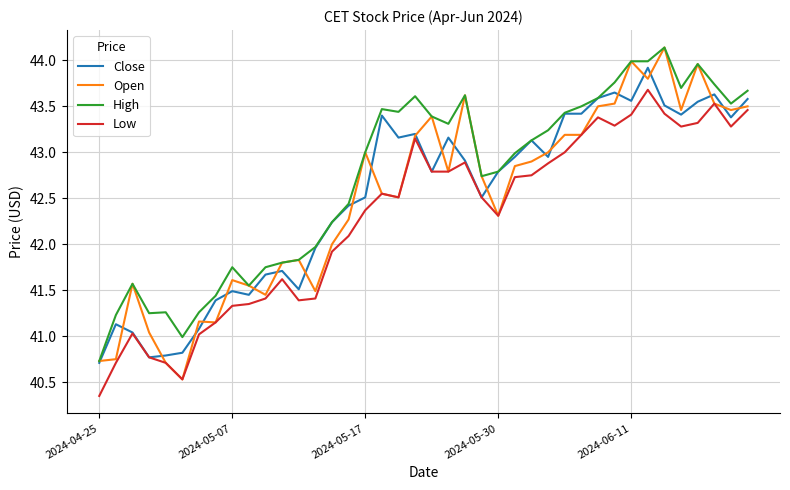

What is the highest value of the Close series?

43.9